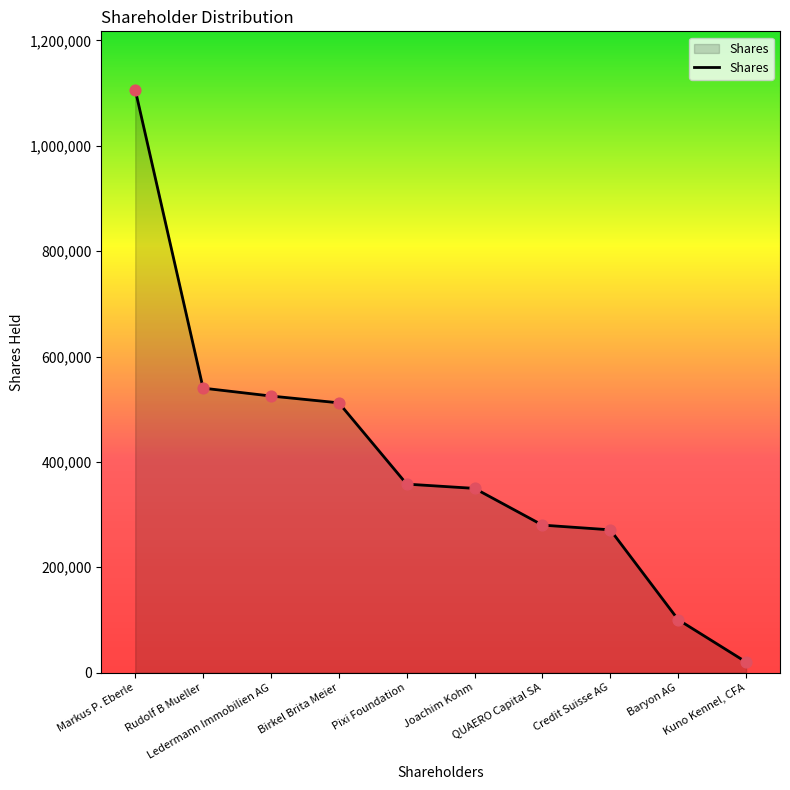

What is the ratio of the value at Birkel Brita Meier to the value at Credit Suisse AG?

1.9